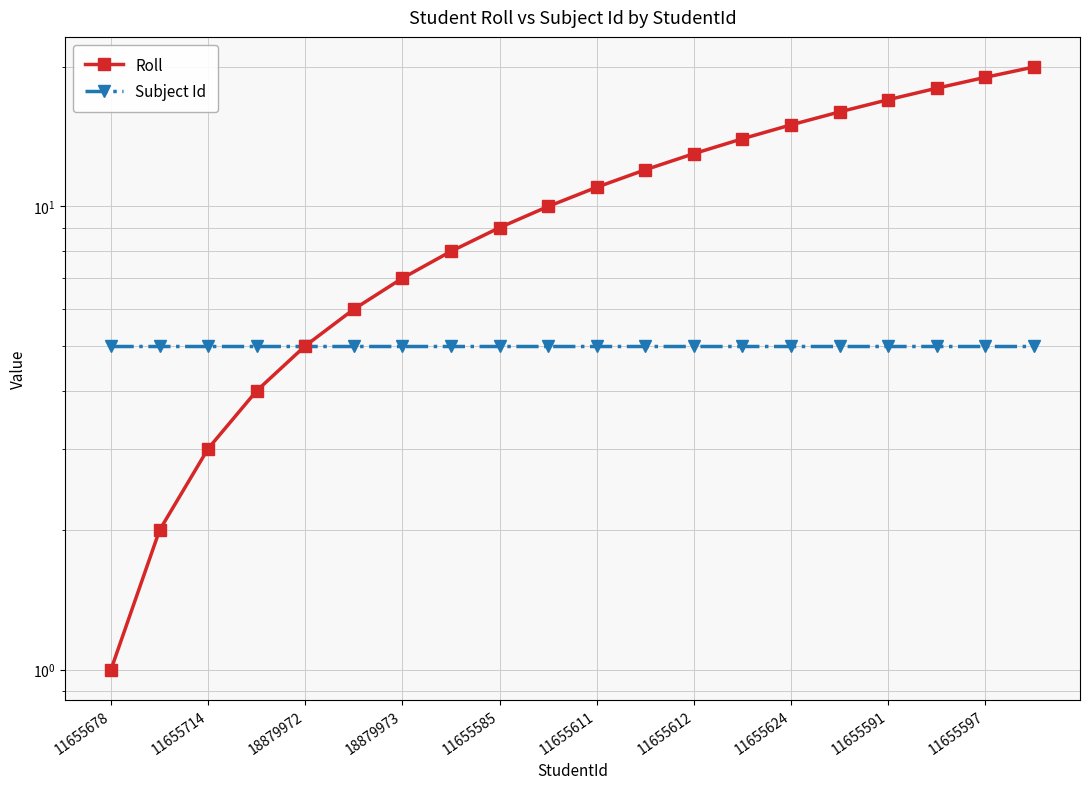

Which series has the largest total across all categories?

Roll